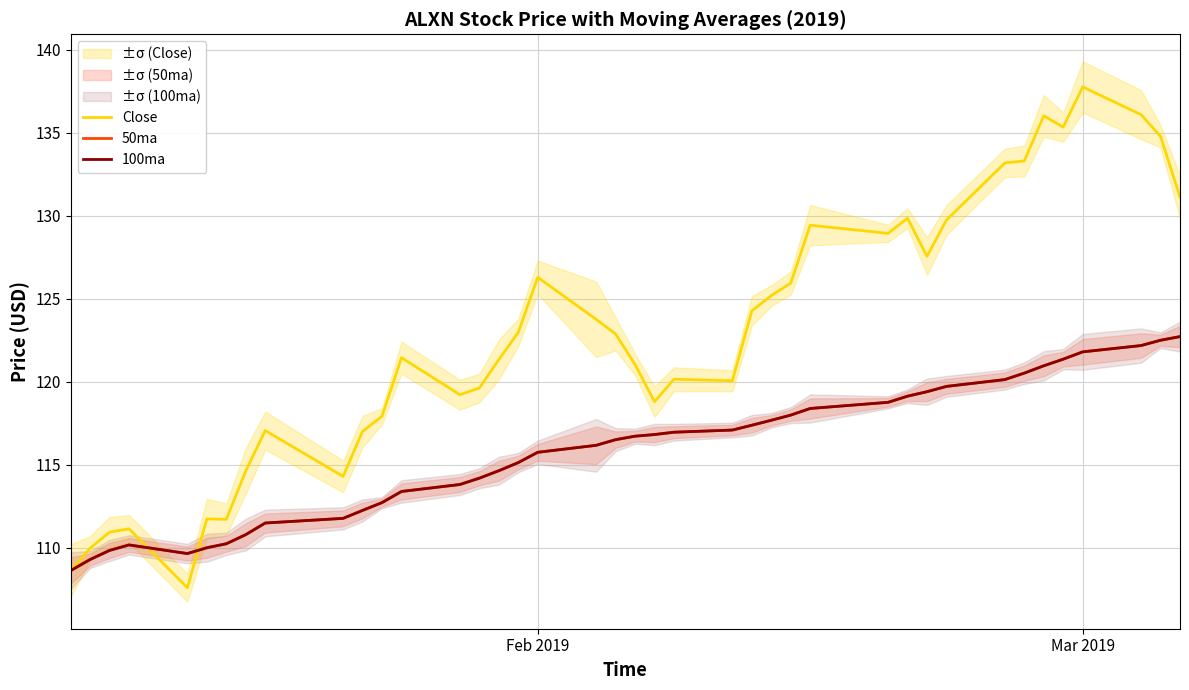

What is the sum of all Close values?

4908.3